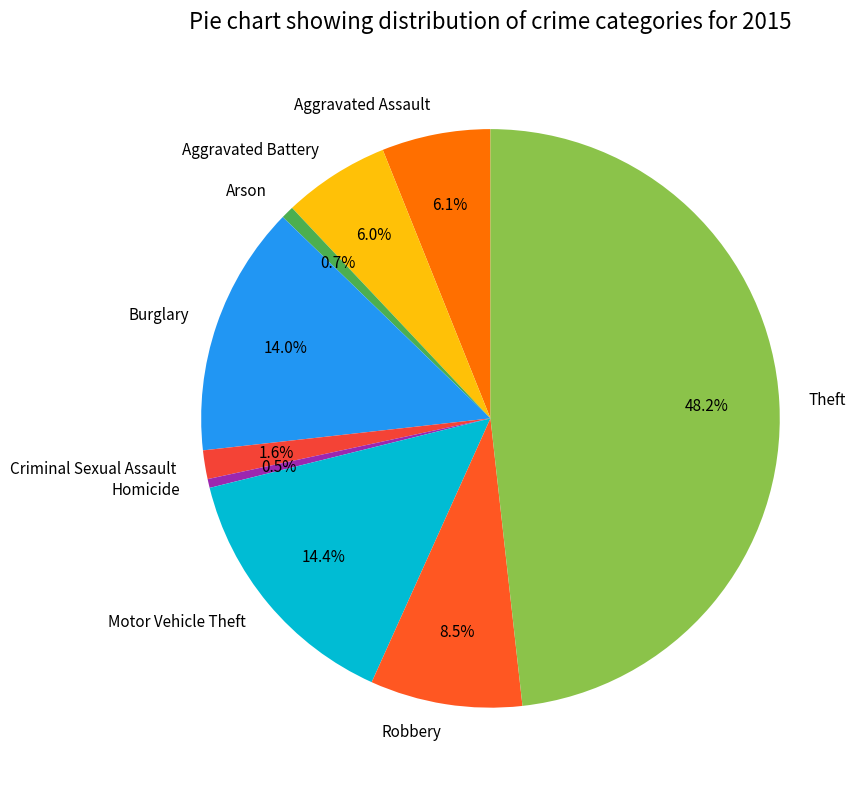

True or false: Aggravated Battery accounts for 6% of the total.

True